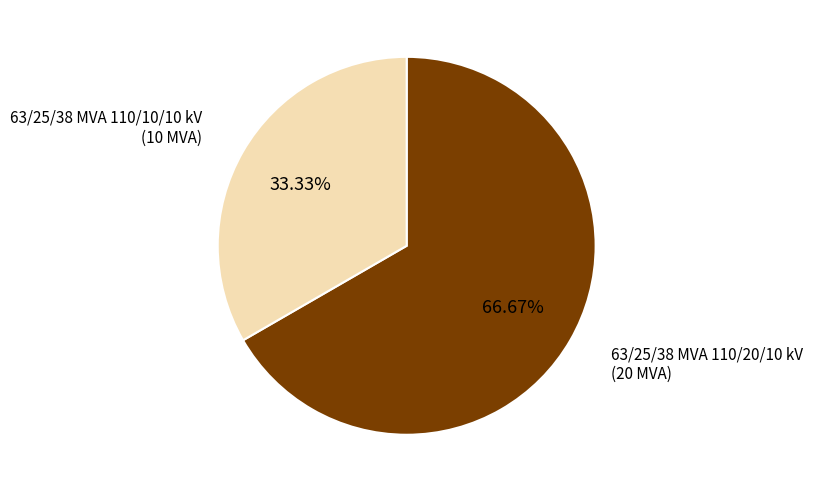

Is there a majority slice in this chart?

Yes